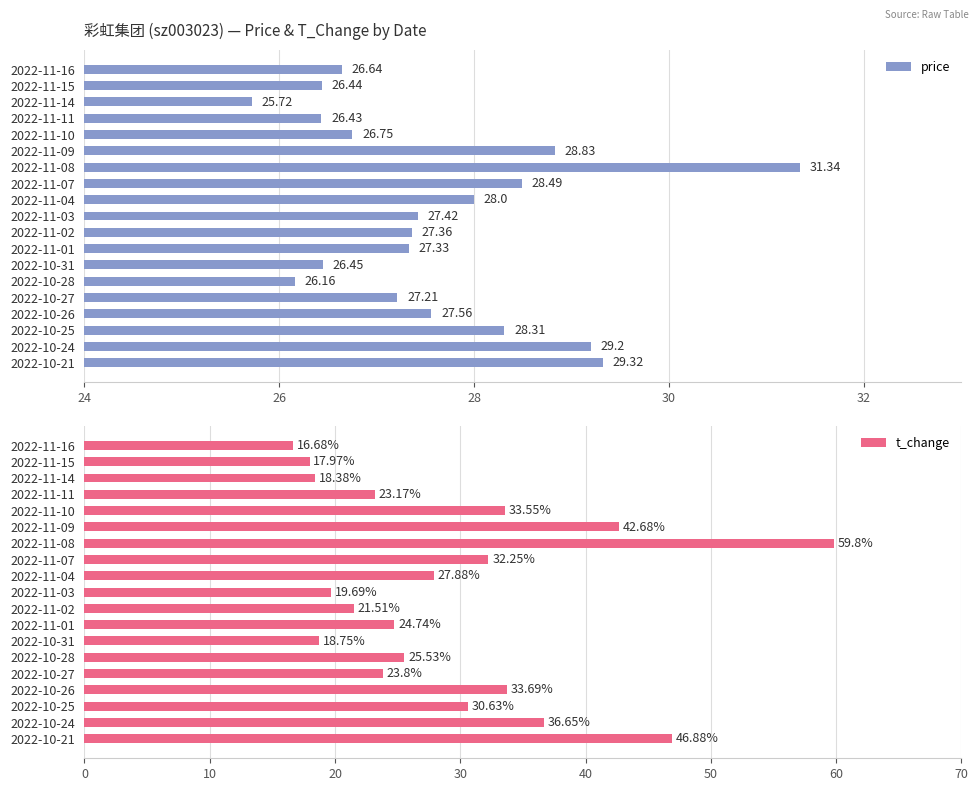

What is the difference between the maximum and minimum values in the t_change series?

43.1